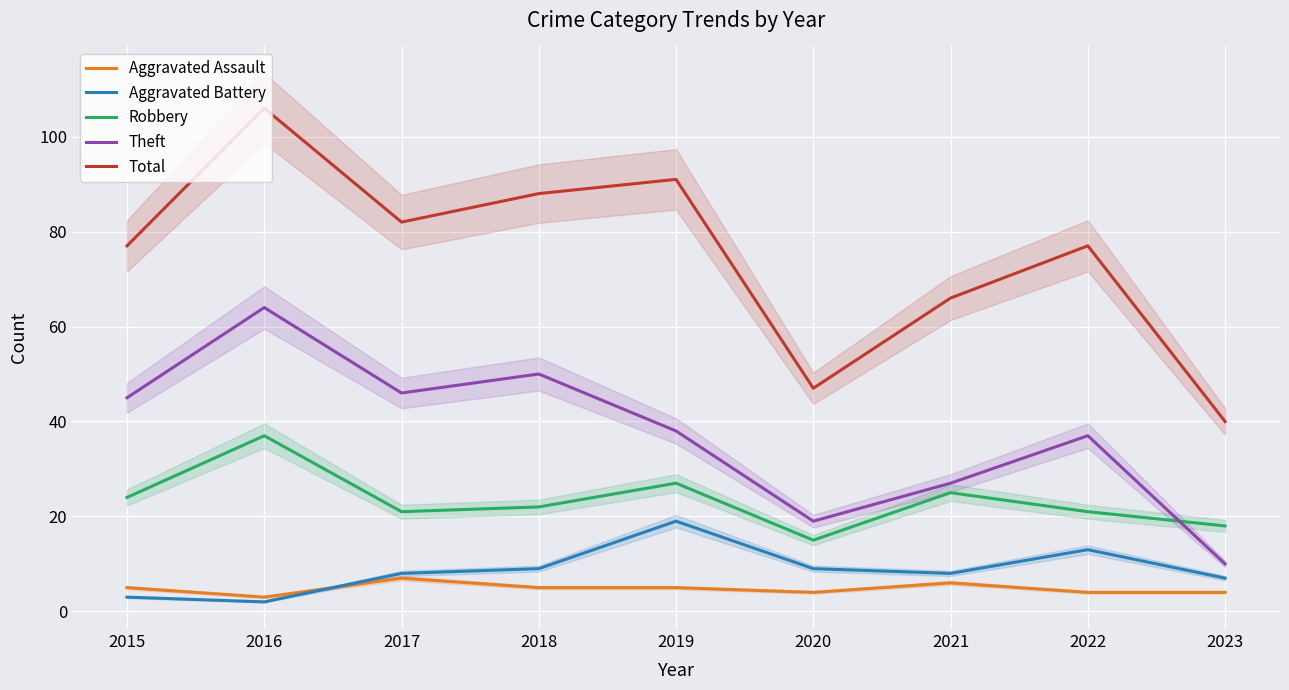

Where is the first local maximum for Total?

2016